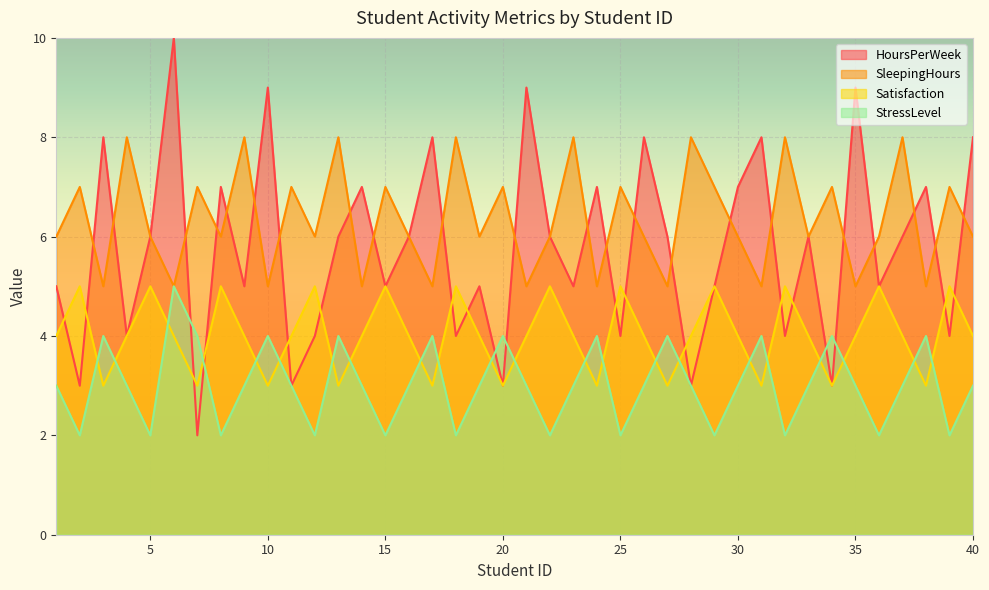

How many interior local valleys does the HoursPerWeek series have?

15